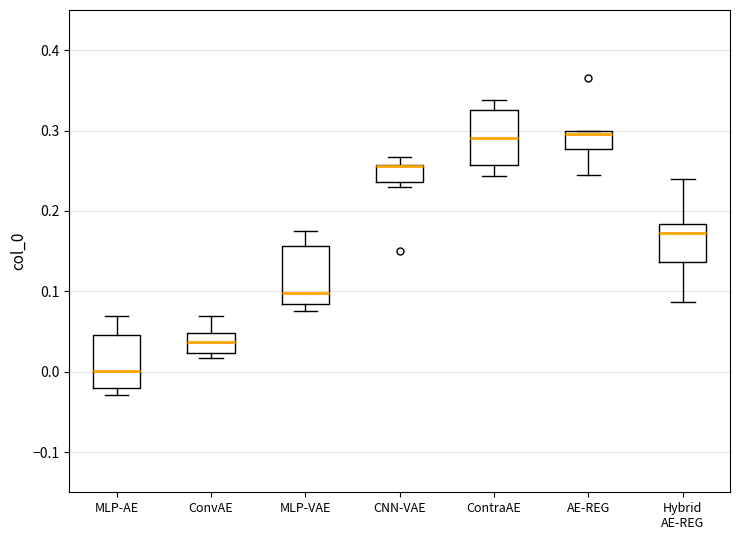

Reading left to right, transcribe this box plot: for each box, give where its median line is, the range the box spans, and where its two whiskers end, as read against the y-axis. The values are not printed on the chart, so give them approximately, as read against the axis.

MLP-AE: median 0.00, box -0.02 to 0.05, whiskers -0.03 to 0.07
ConvAE: median 0.04, box 0.02 to 0.05, whiskers 0.02 (just below the box's lower edge) to 0.07
MLP-VAE: median 0.10, box 0.08 to 0.16, whiskers 0.08 (just below the box's lower edge) to 0.17
CNN-VAE: median 0.26 (drawn on the box's upper edge), box 0.24 to 0.26, whiskers 0.23 to 0.27
ContraAE: median 0.29, box 0.26 to 0.33, whiskers 0.24 to 0.34
AE-REG: median 0.30 (just below the box's upper edge), box 0.28 to 0.30, whiskers 0.25 to 0.30
Hybrid AE-REG: median 0.17, box 0.14 to 0.18, whiskers 0.09 to 0.24